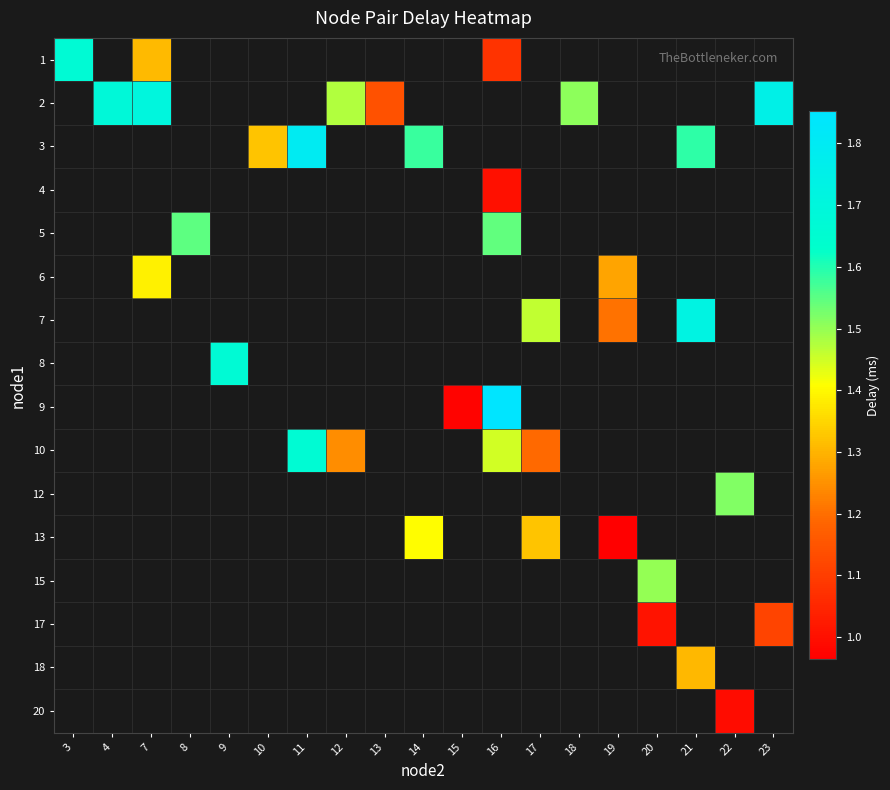

At 4, list the series in order from largest to smallest.

1, 2, 3, 4, 5, 6, 7, 8, 9, 10, 12, 13, 15, 17, 18, 20